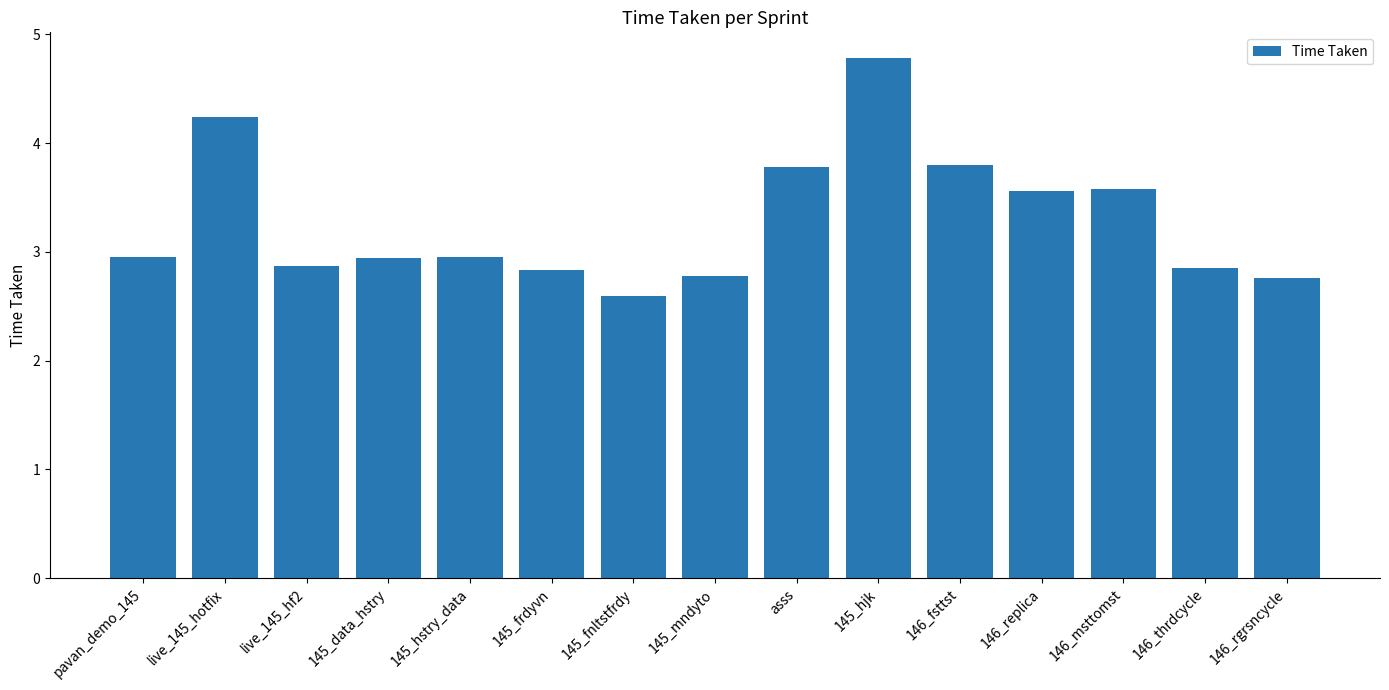

What is the change in value from live_145_hf2 to asss?

+0.9